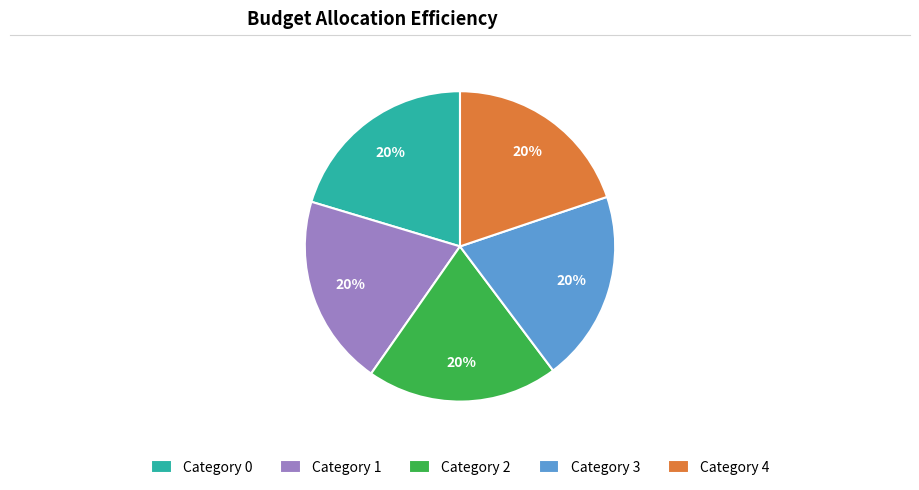

Is there any slice that represents more than half of the pie?

No